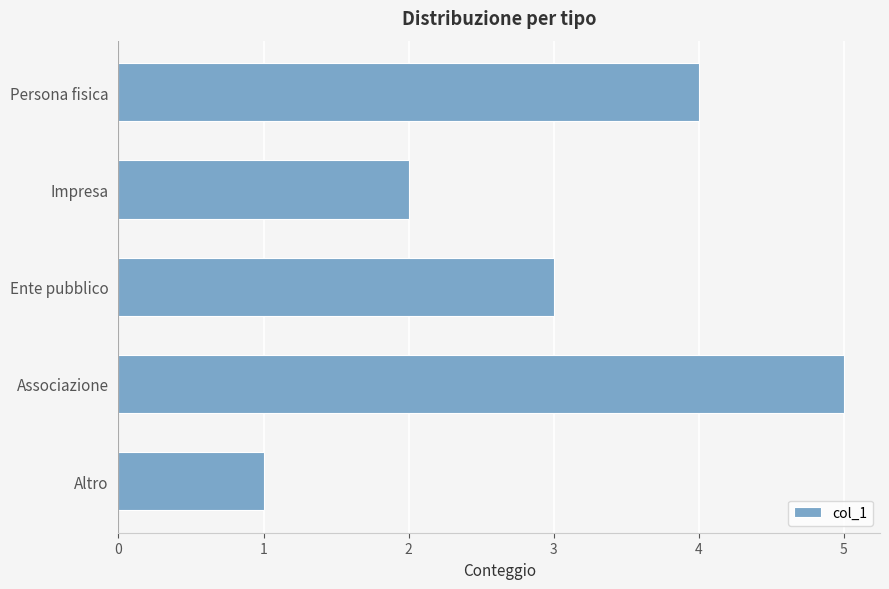

Reading top to bottom, transcribe all the data shown in this chart.

Persona fisica=4	Impresa=2	Ente pubblico=3	Associazione=5	Altro=1